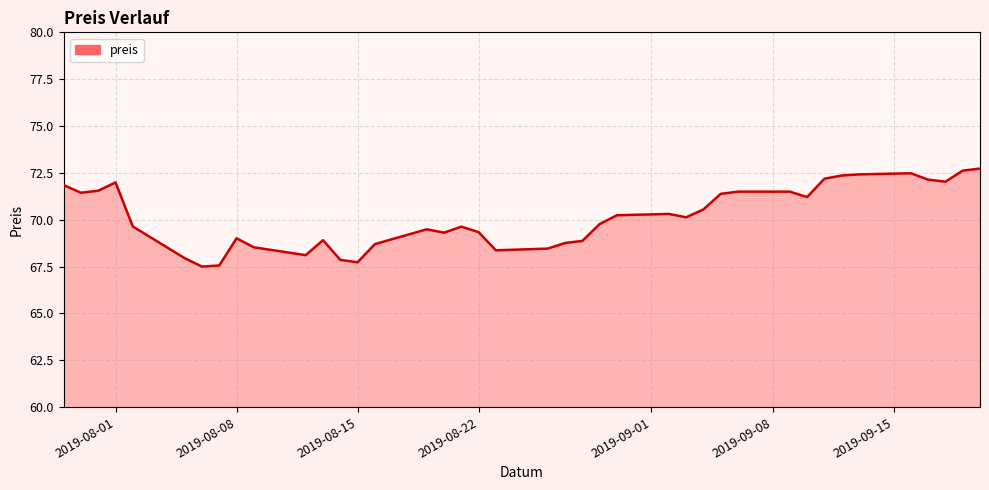

Reading left to right, list all the values displayed in this chart.

71.8	71.4	71.6	72.0	69.6	67.9	67.5	67.6	69.0	68.5	68.1	68.9	67.9	67.7	68.7	69.5	69.3	69.6	69.3	68.4	68.5	68.8	68.9	69.8	70.2	70.3	70.1	70.6	71.4	71.5	71.5	71.2	72.2	72.4	72.4	72.5	72.1	72.0	72.6	72.7